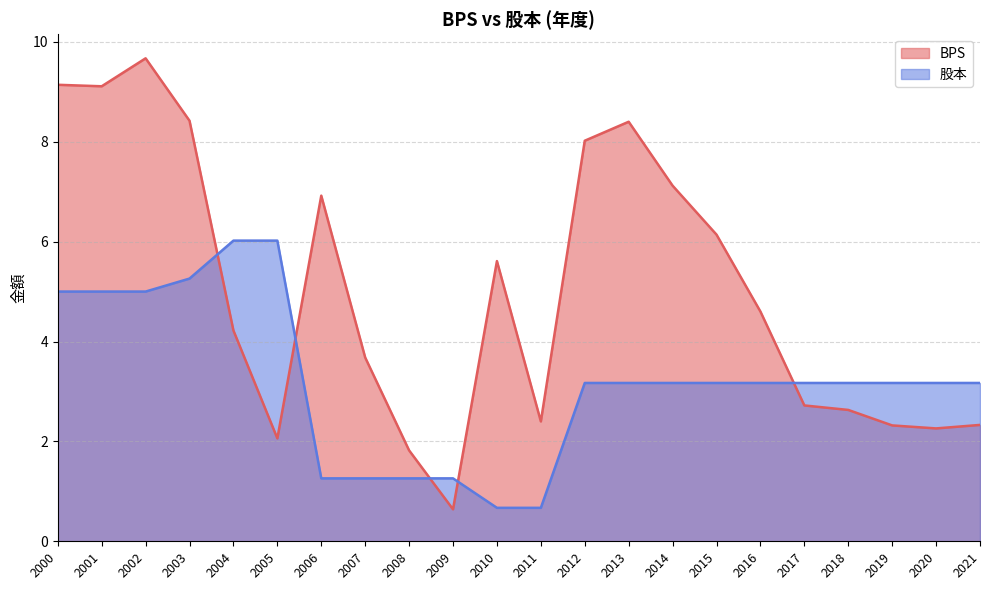

True or false: 股本 has more than 2 interior local peaks.

False